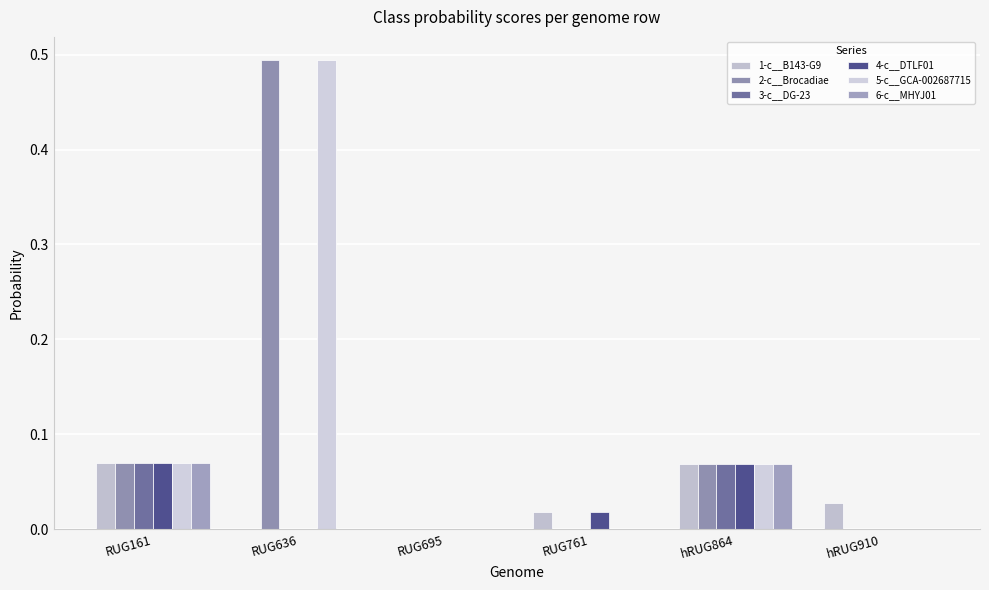

Between hRUG910 and RUG161, which is larger?

RUG161